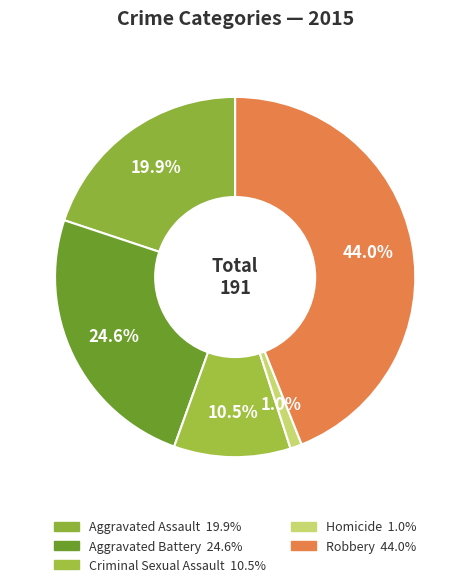

To the nearest percent, what portion does Robbery represent?

44%